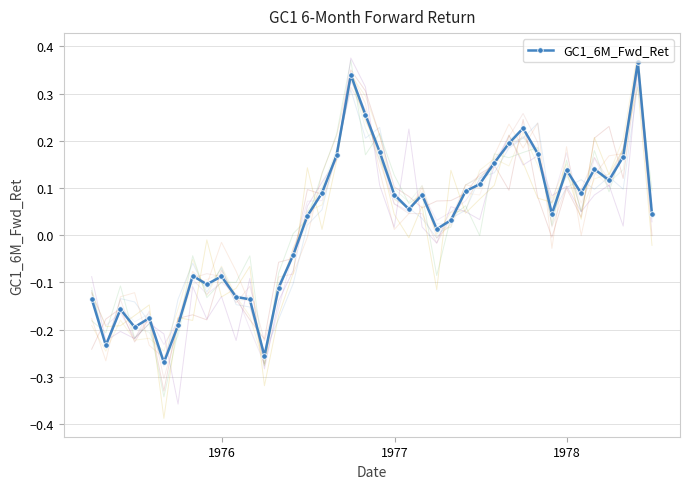

How many points are lower than both their immediate neighbors (excluding endpoints)?

10